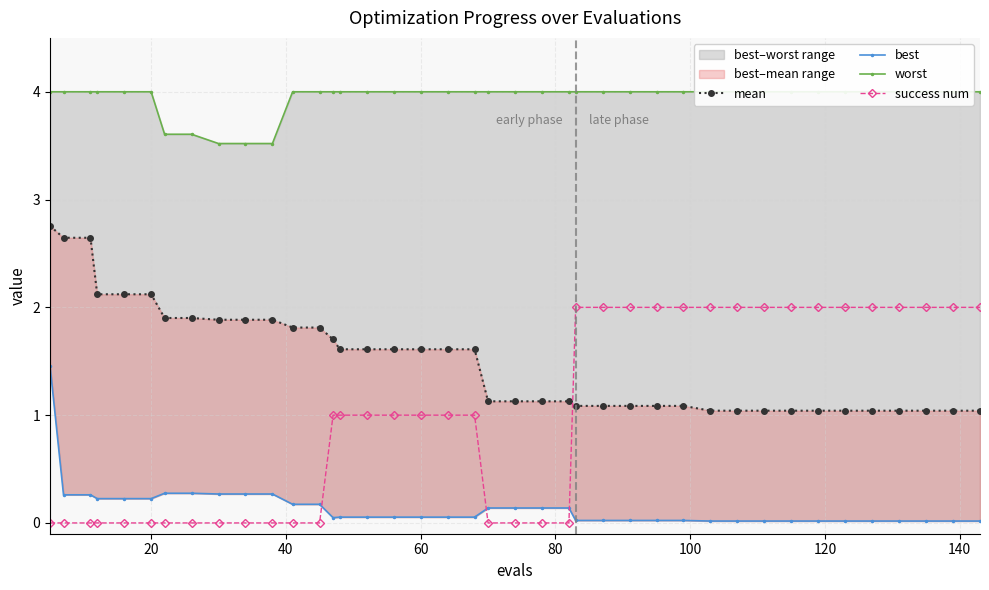

How many values in the success num series are below 1?

17